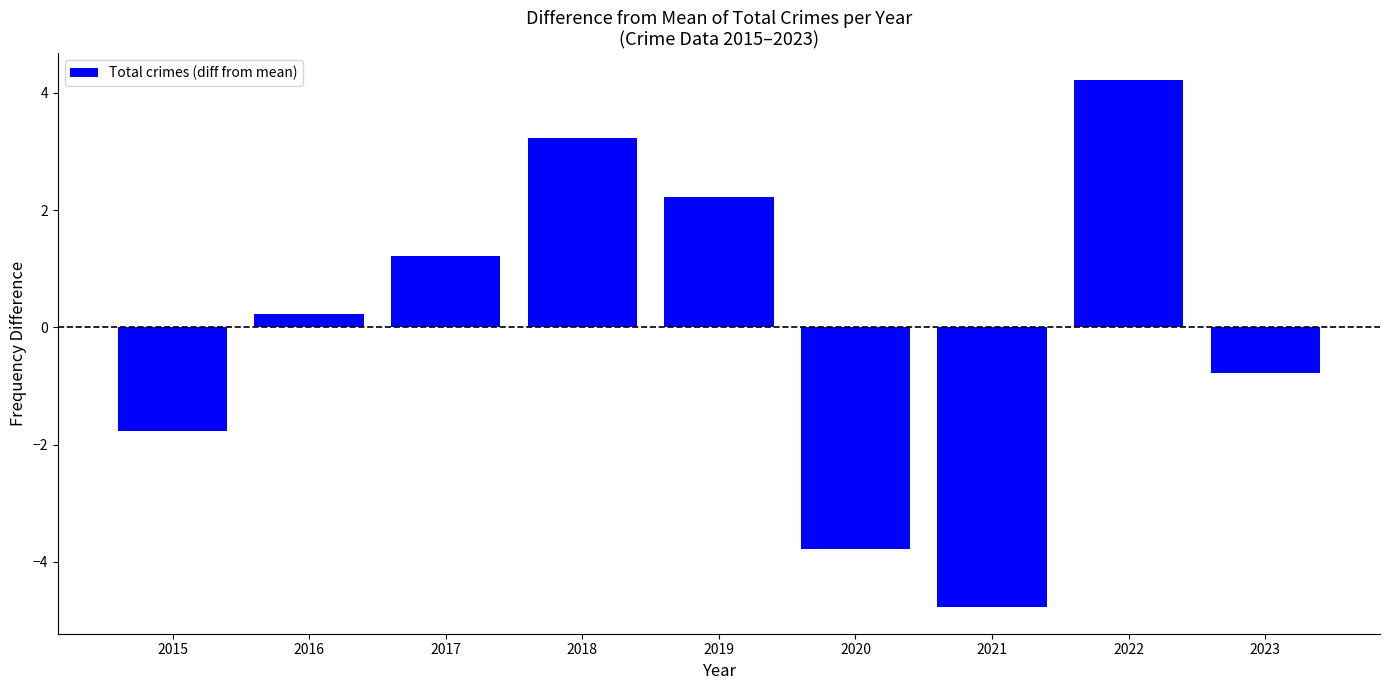

What is the difference between the maximum and minimum values?

9.0